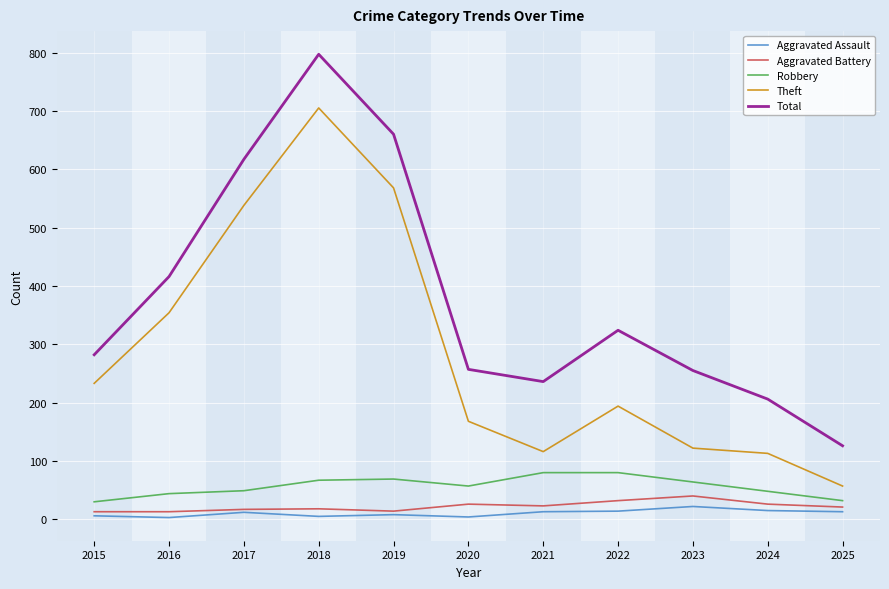

At how many categories does at least one series exceed 66?

11